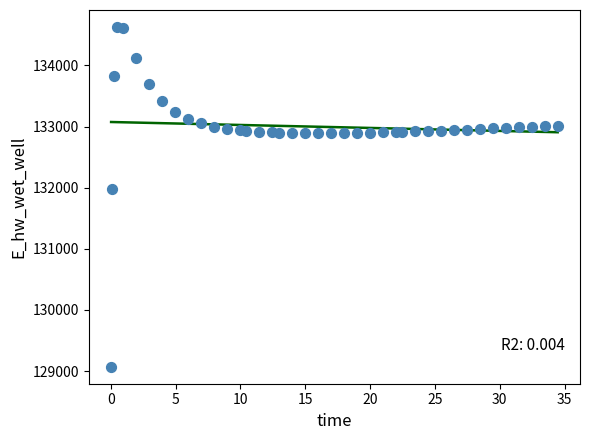

What is the range of Y values (max minus min)?

5557.6